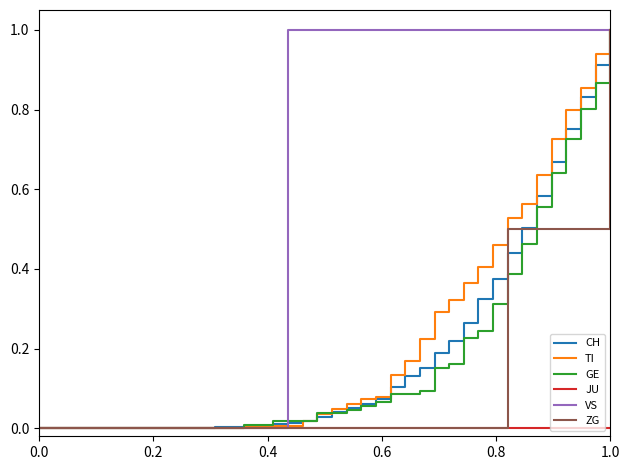

What is the maximum value for CH?

1.0